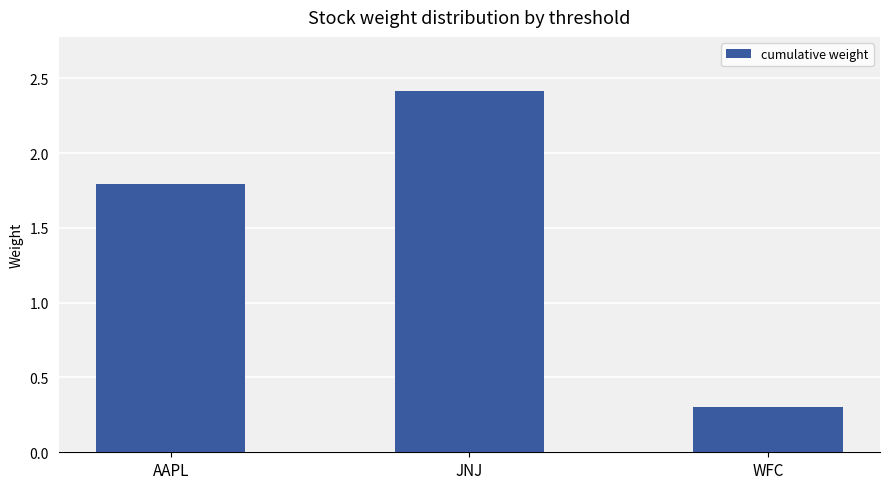

How many distinct data groups are displayed?

1